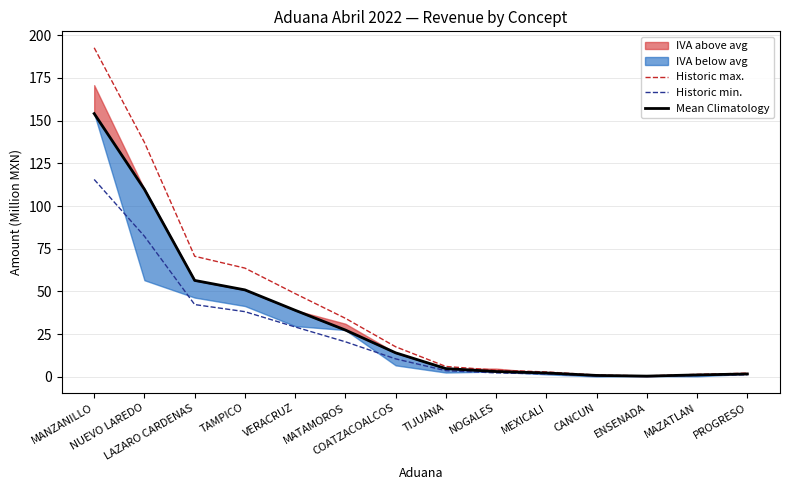

Between MANZANILLO and MATAMOROS, which series saw the biggest shift?

Historic max.